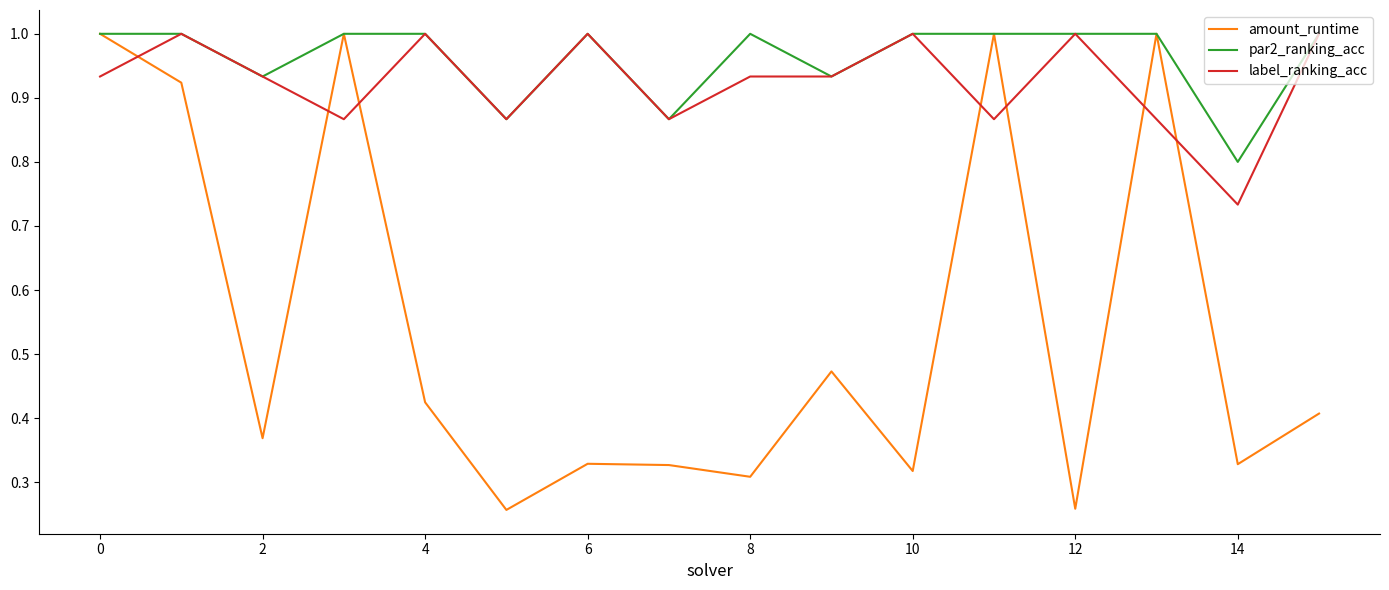

Which series has the largest total across all categories?

par2_ranking_acc